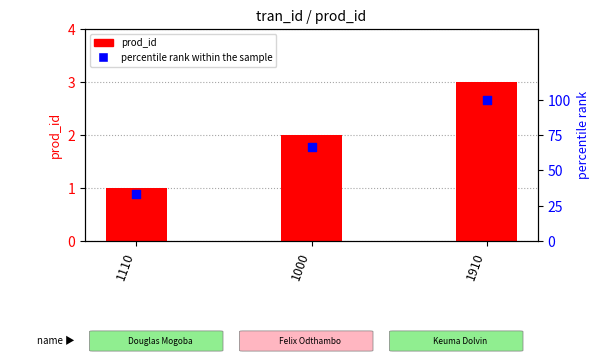

Which series has the largest total across all categories?

percentile rank within the sample